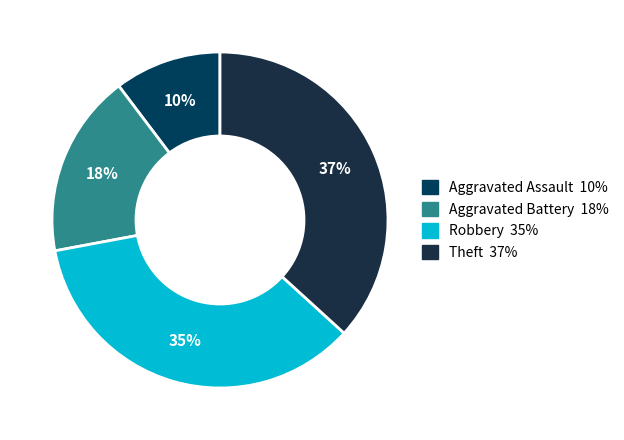

What is the largest slice in the pie chart?

Theft